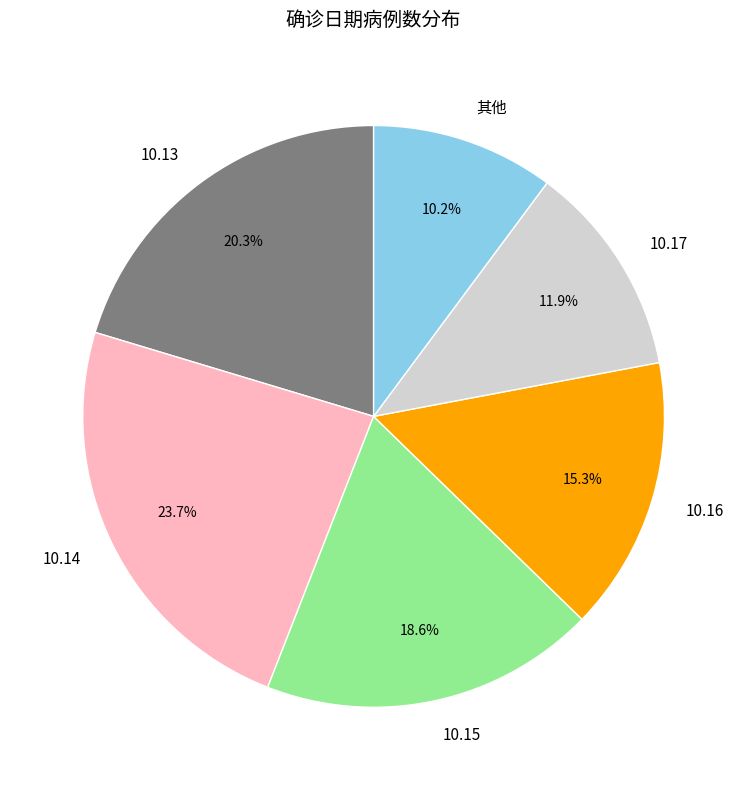

How many slices are in this pie chart?

6